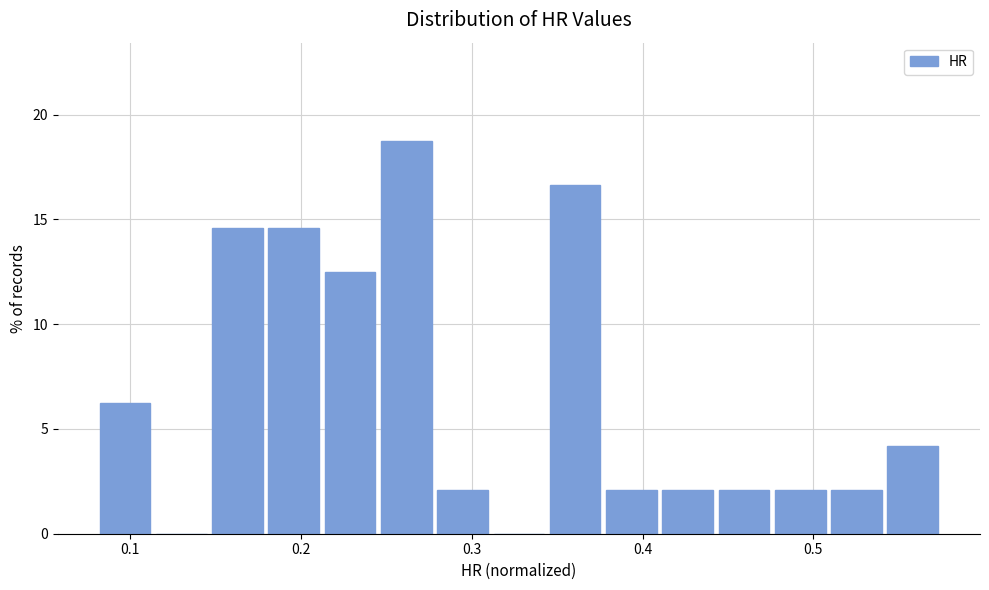

Around what value on the x-axis is the tallest bar? Give the approximate position of its centre, as read against the axis.

0.26